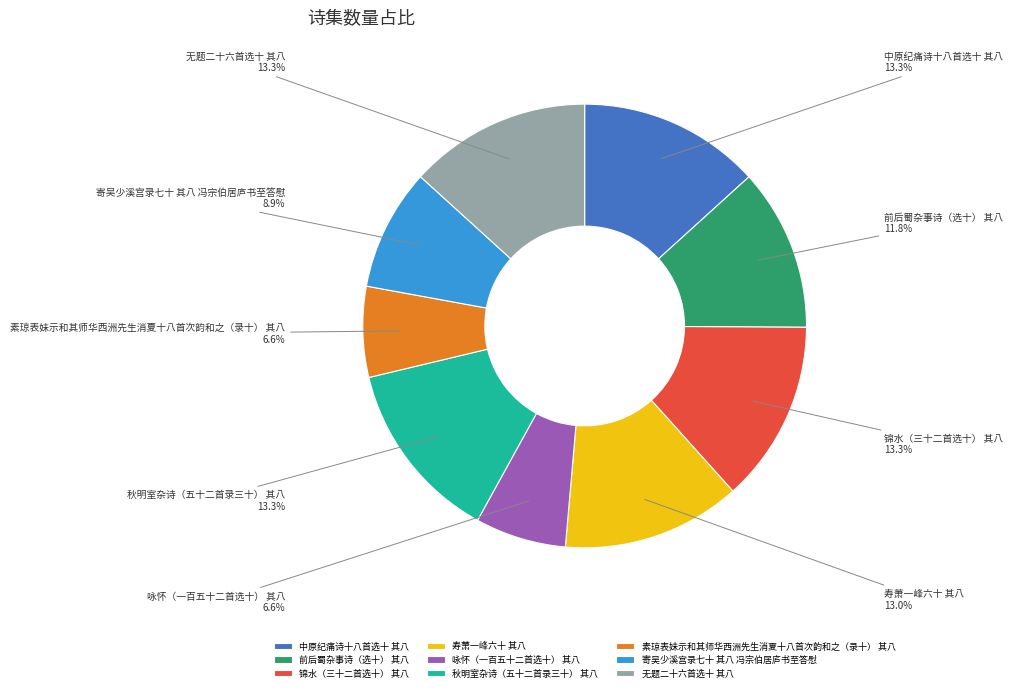

To the nearest percent, what percentage of the pie is 中原纪痛诗十八首选十 其八?

13%